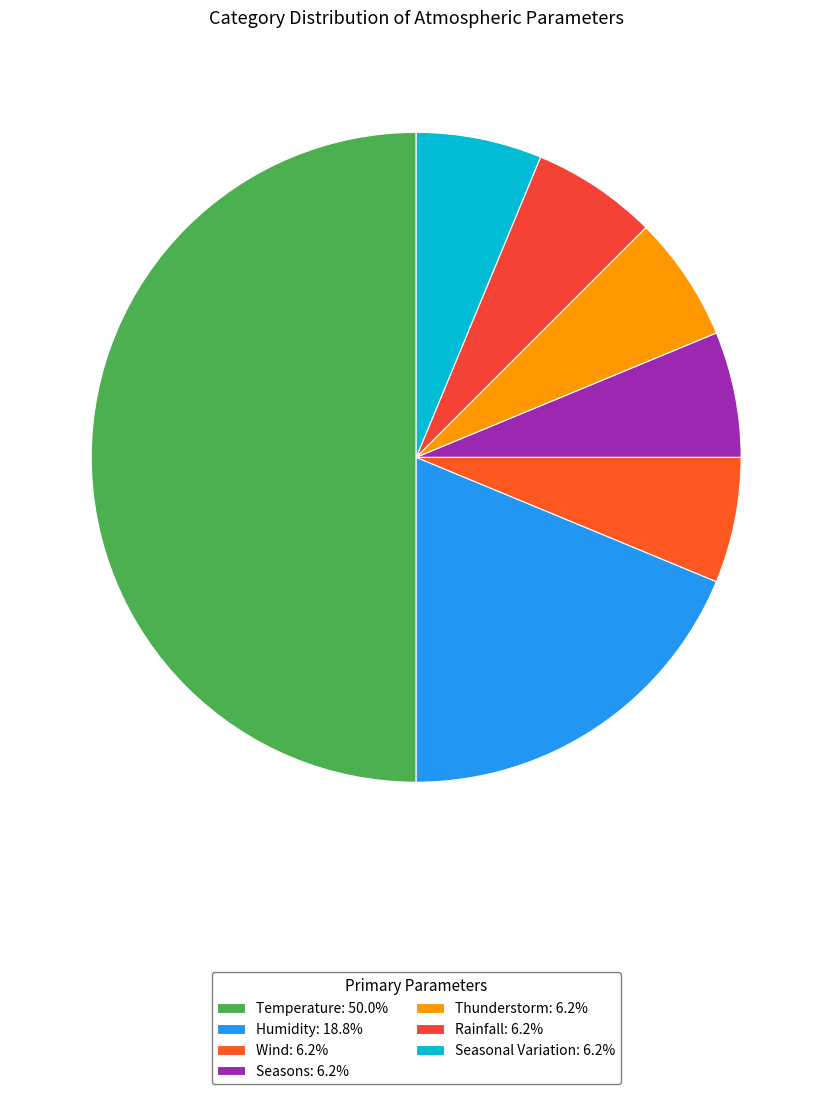

Count the number of slices in the pie.

7